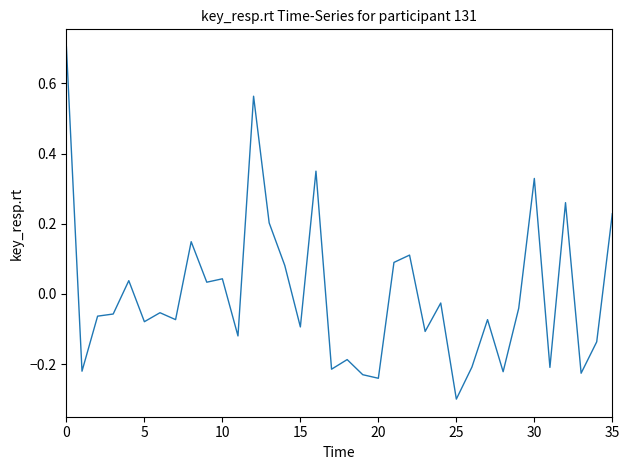

What is the difference between the maximum and minimum values?

1.0